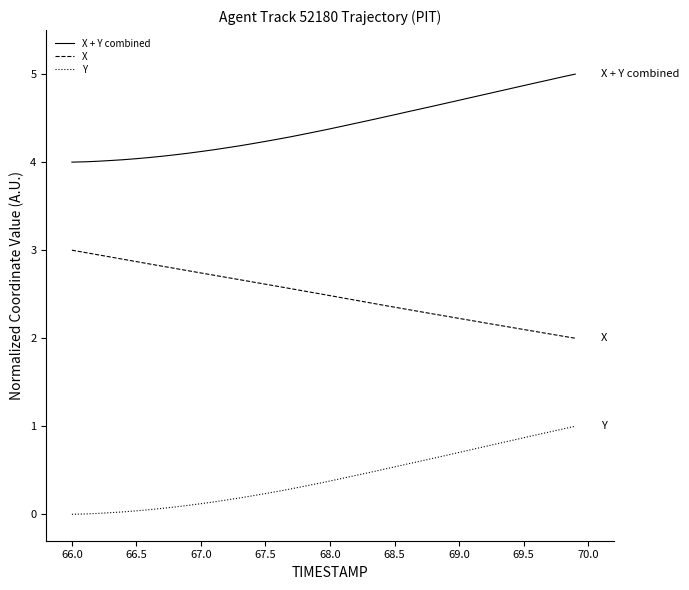

What is the difference between the second highest and second lowest values in the X + Y combined series?

1.0